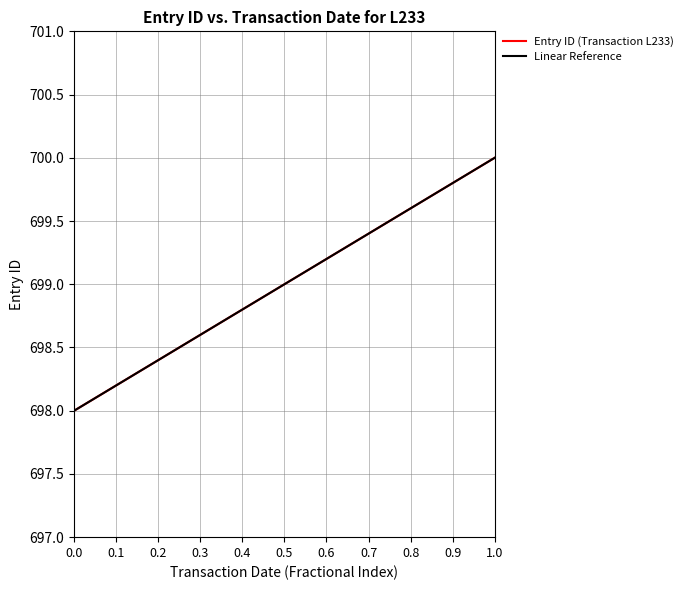

What is the highest value of the Entry ID (Transaction L233) series?

700